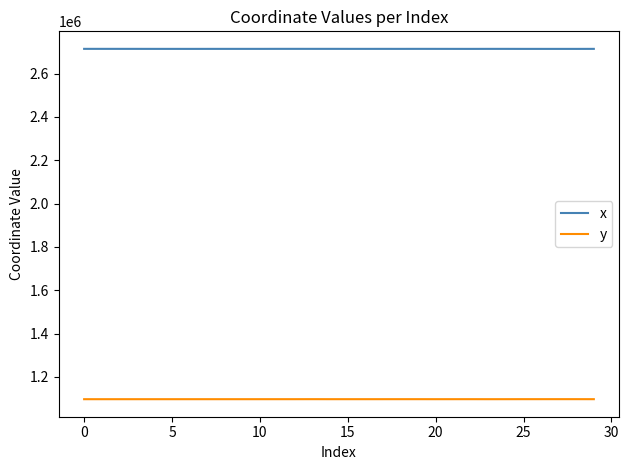

Rank the series by their maximum value, from lowest to highest.

y, x